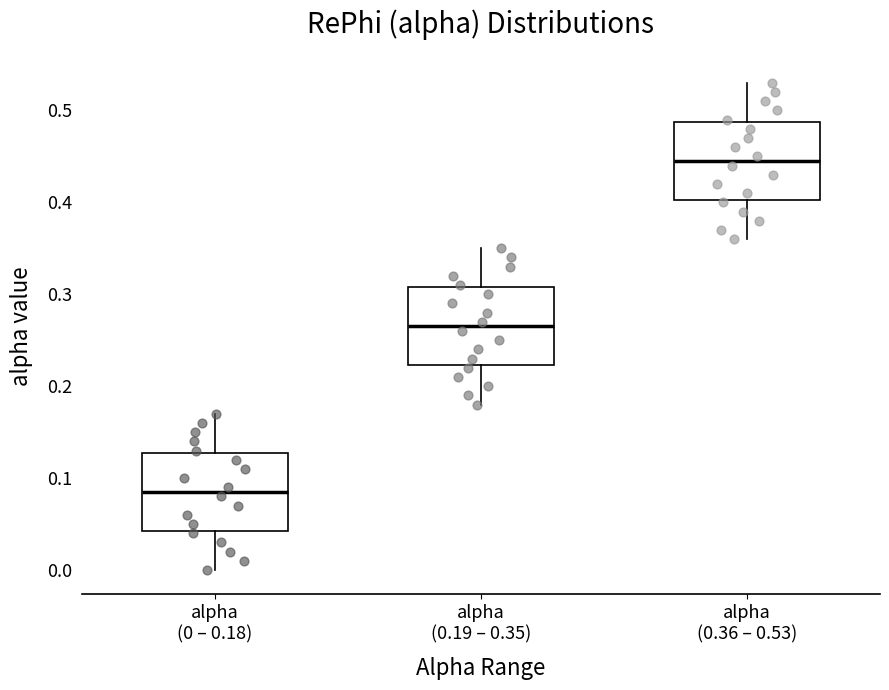

Which box's median line is the highest?

alpha (0.36 – 0.53)